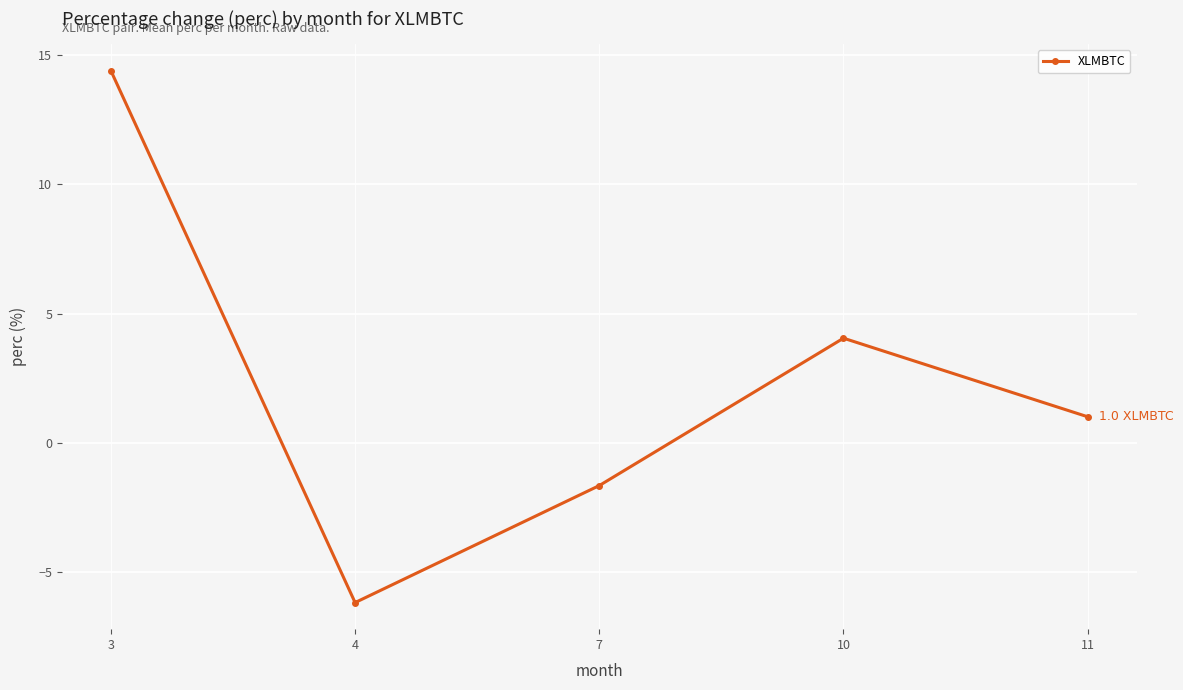

Reading right to left, transcribe all the data shown in this chart.

11=1.0	10=4.0	7=-1.7	4=-6.2	3=14.4